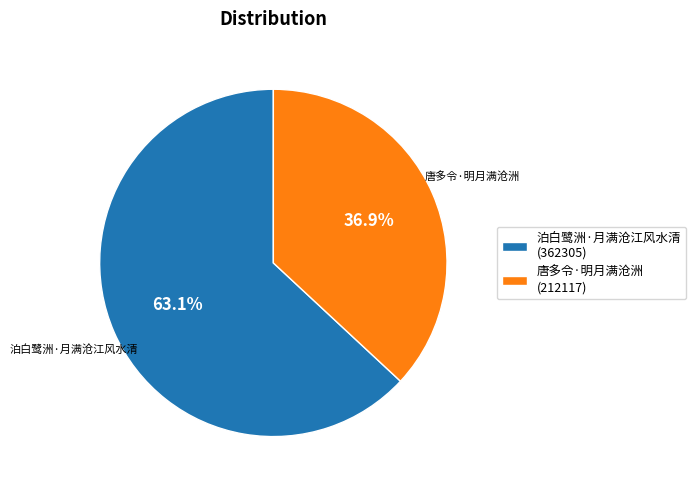

Does any single category account for the majority?

Yes